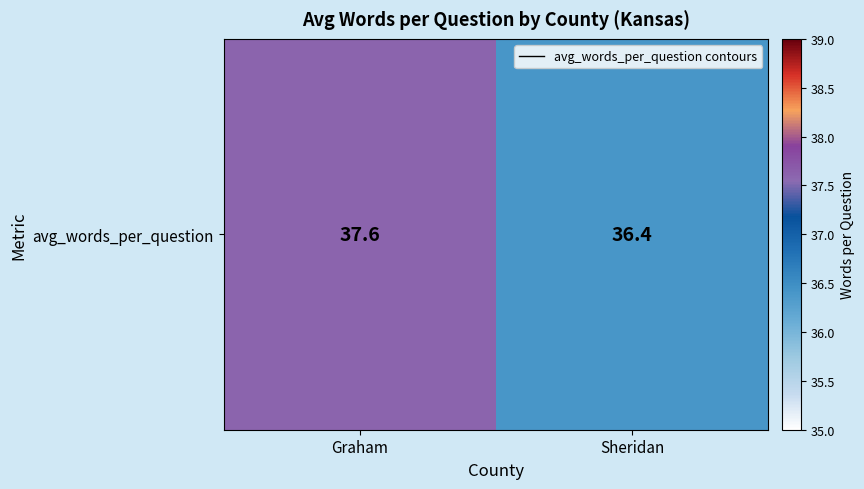

List the labels in order of value, smallest first.

Sheridan, Graham